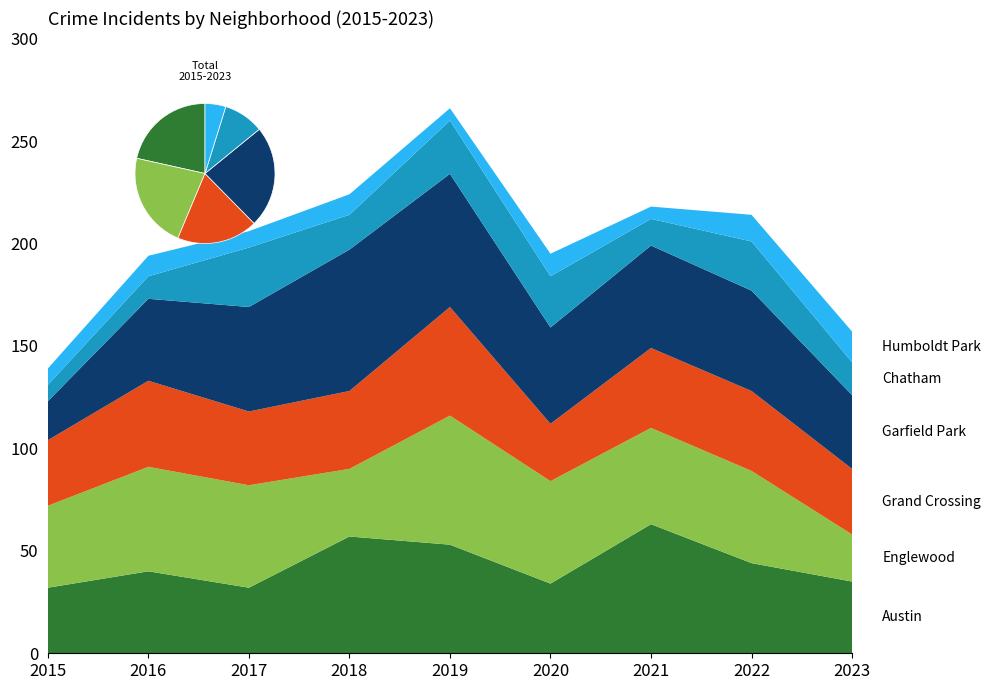

Reading left to right, extract all data points from this chart.

Austin: 2015=32	2016=40	2017=32	2018=57	2019=53	2020=34	2021=63	2022=44	2023=35
Englewood: 2015=40	2016=51	2017=50	2018=33	2019=63	2020=50	2021=47	2022=45	2023=23
Grand Crossing: 2015=32	2016=42	2017=36	2018=38	2019=53	2020=28	2021=39	2022=39	2023=32
Garfield Park: 2015=19	2016=40	2017=51	2018=69	2019=65	2020=47	2021=50	2022=49	2023=36
Chatham: 2015=8	2016=11	2017=29	2018=17	2019=26	2020=25	2021=13	2022=24	2023=16
Humboldt Park: 2015=8	2016=10	2017=8	2018=10	2019=6	2020=11	2021=6	2022=13	2023=15